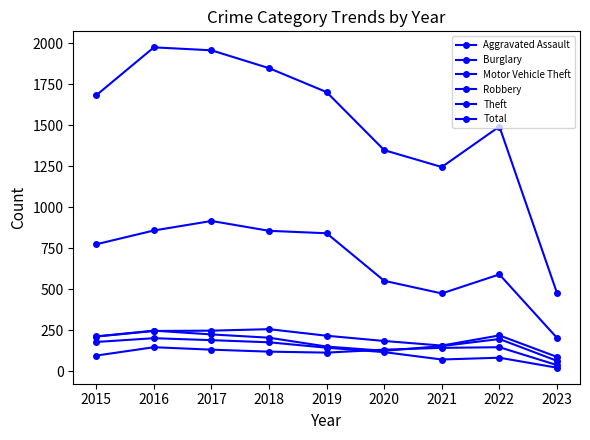

How many values in the Burglary series are below 143?

4